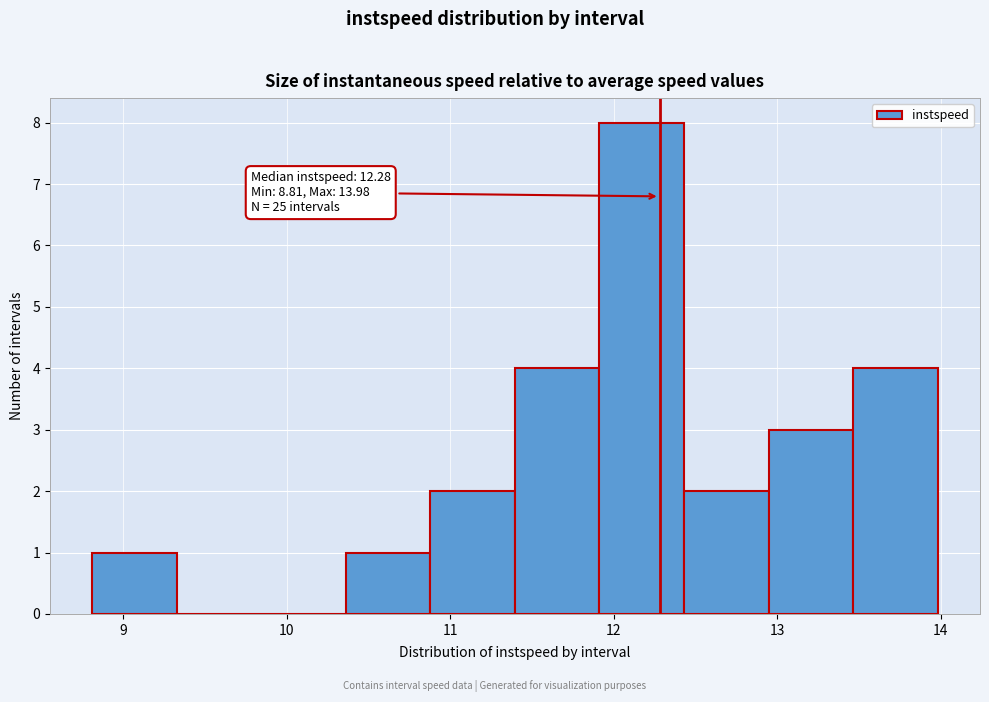

Which range on the x-axis has the tallest bar?

11.9 to 12.4